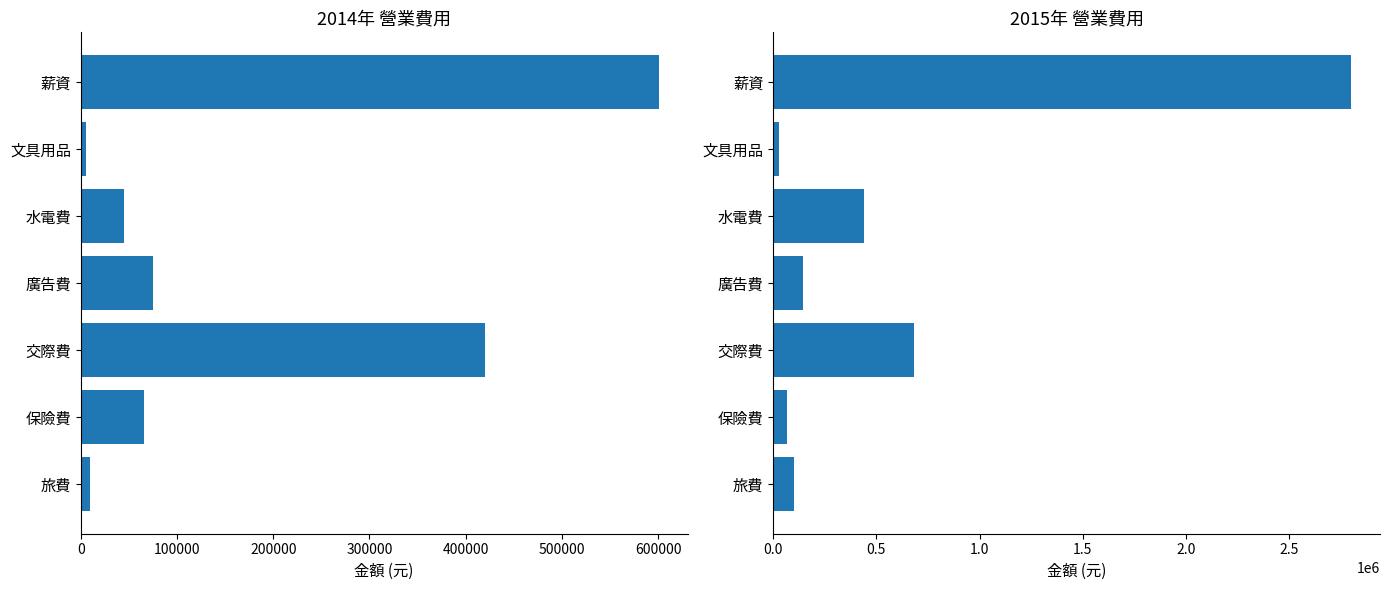

What are all the series names shown in the legend?

2014年, 2015年